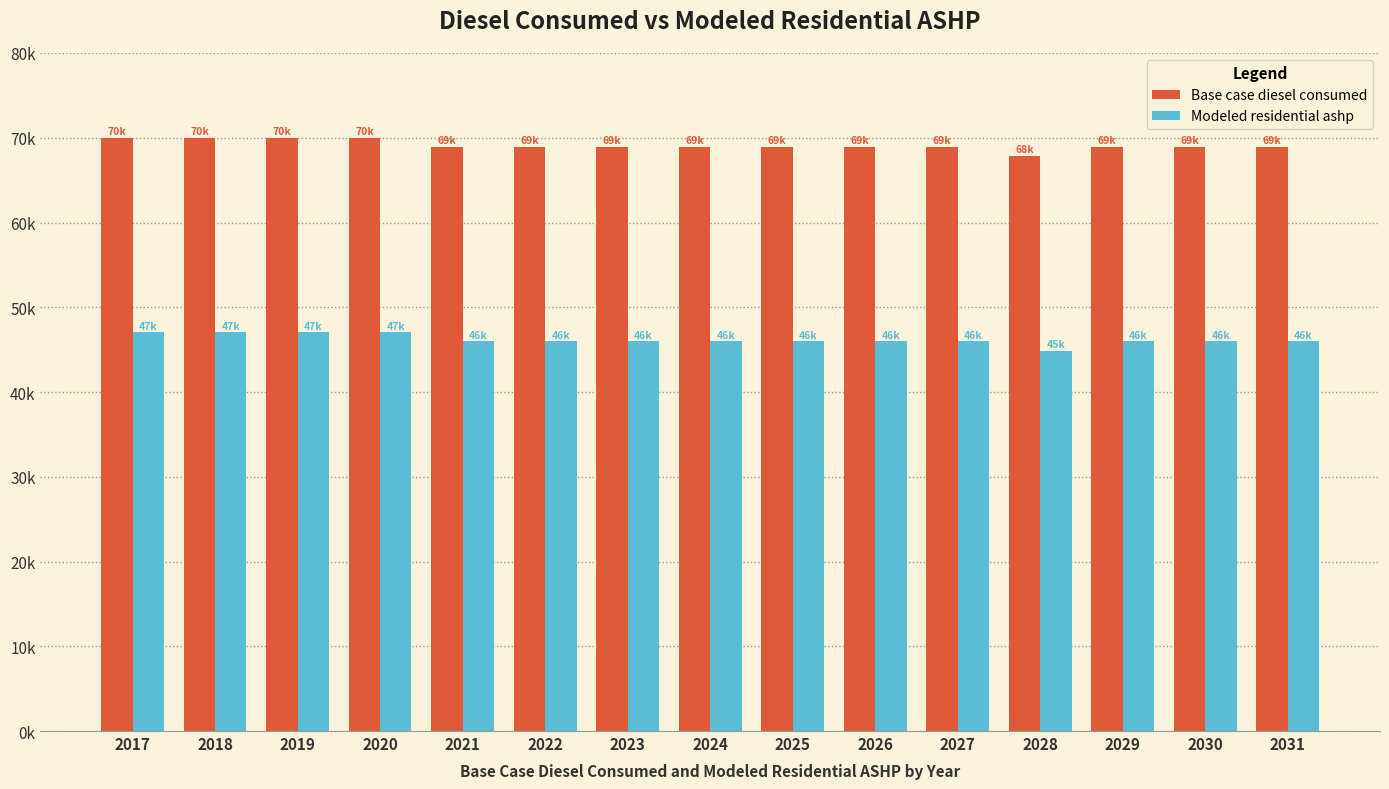

Rank the series at 2020 from highest to lowest value.

Base case diesel consumed, Modeled residential ashp